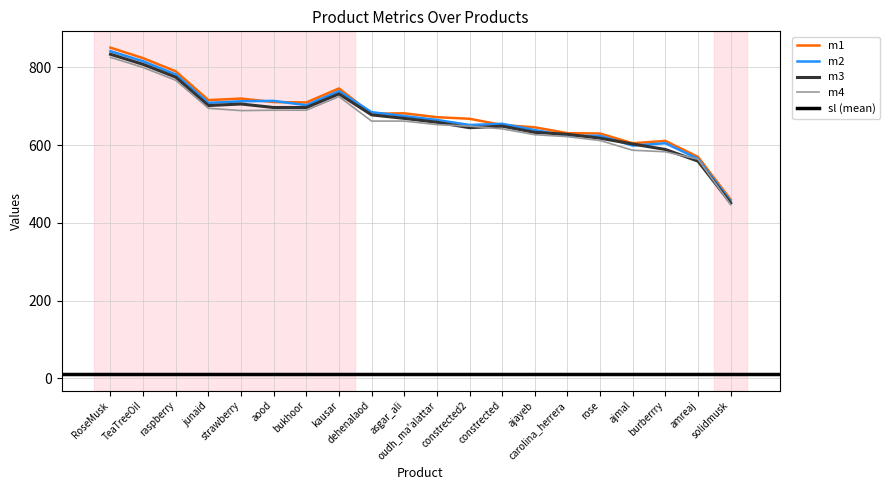

Is it true that m1 equals 897 at rose?

False